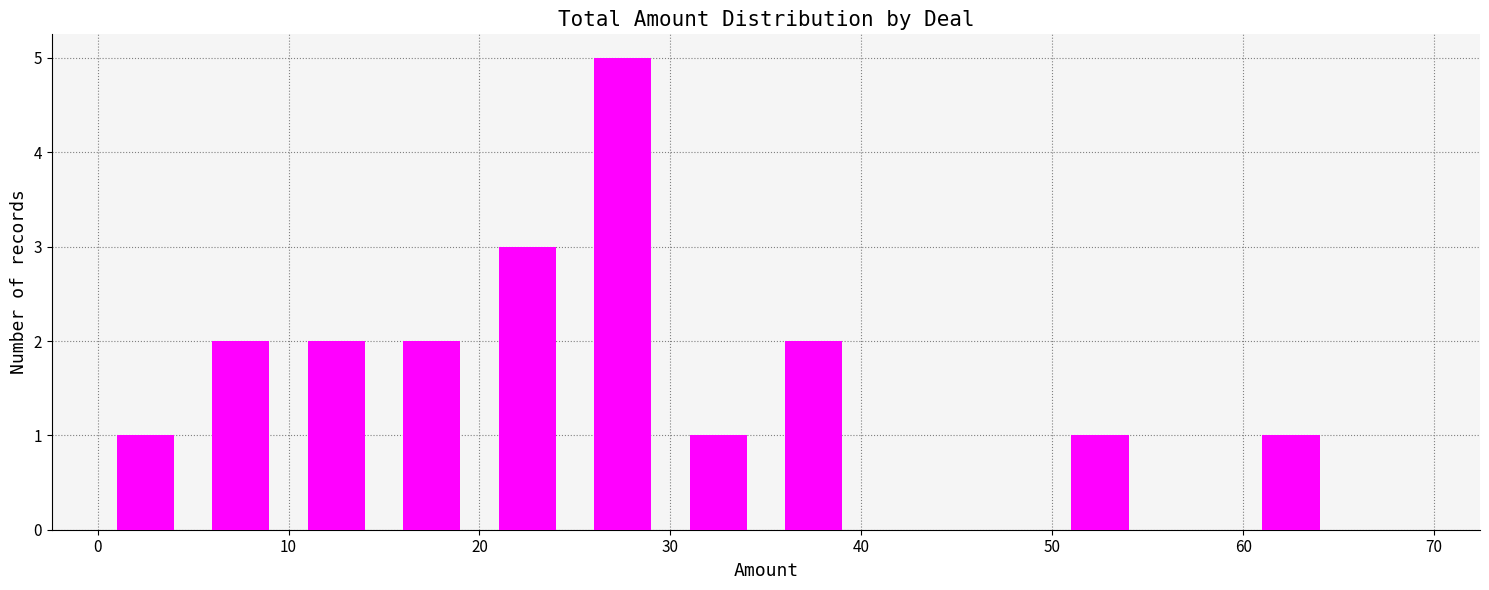

What is the sum of all values?

20